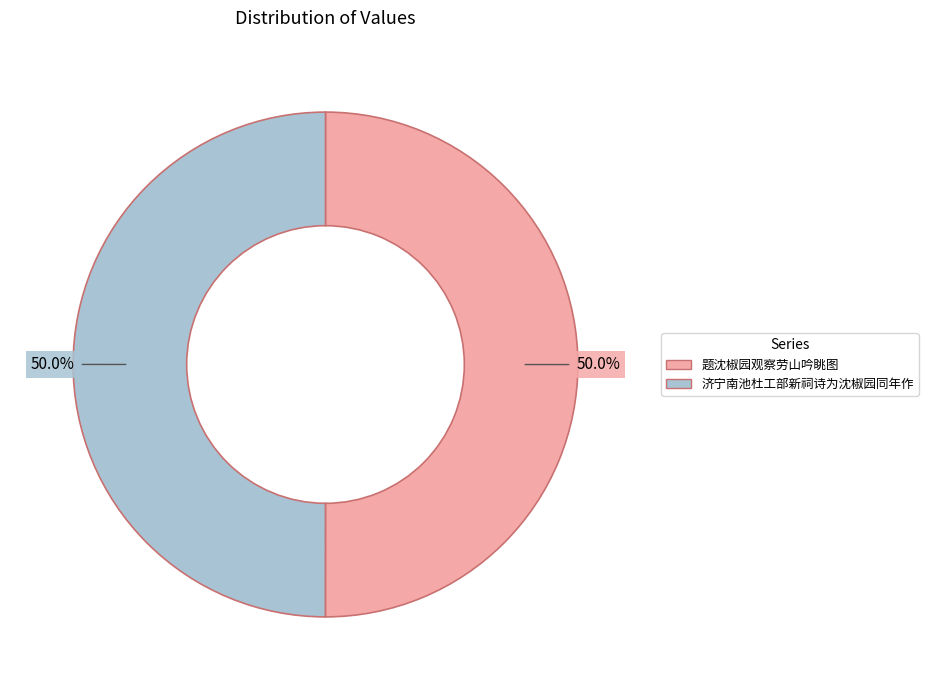

What percentage is the 济宁南池杜工部新祠诗为沈椒园同年作 slice, to the nearest percent?

50%